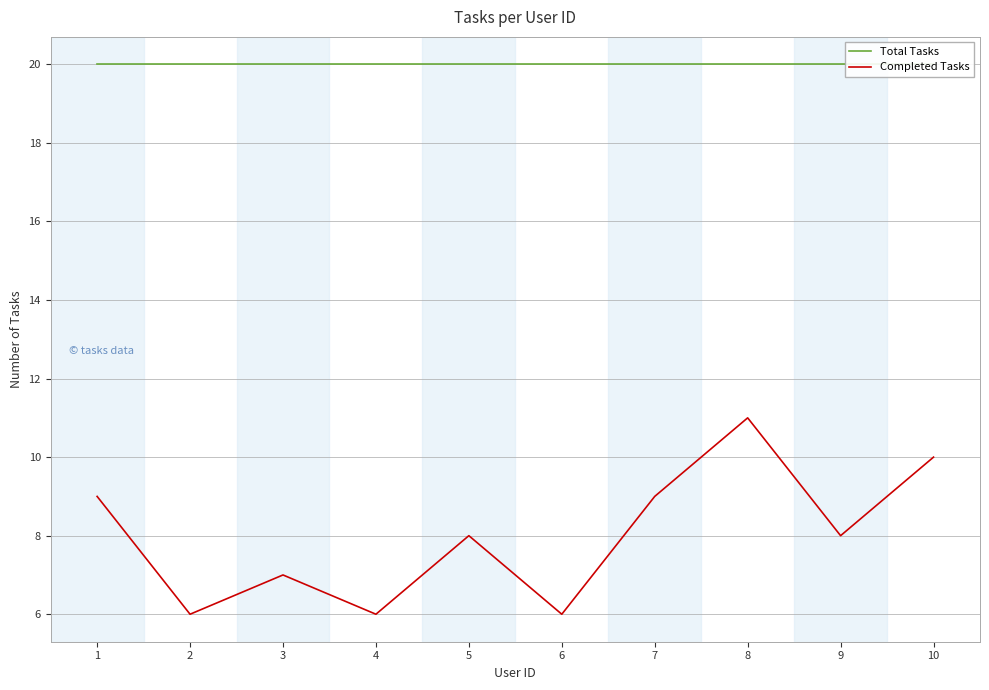

Which series has the largest total across all categories?

Total Tasks